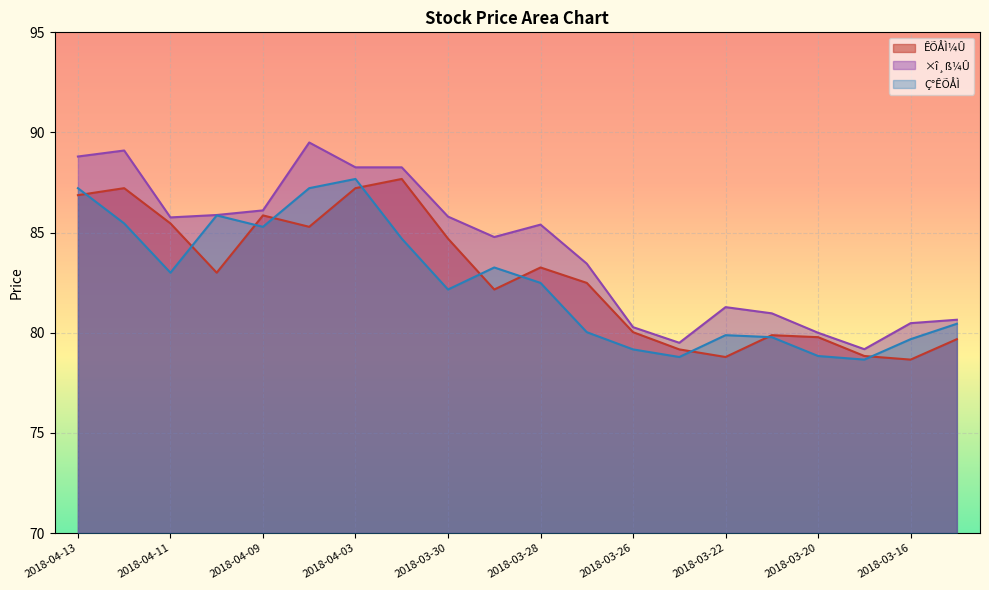

Reading left to right, extract all data points from this chart.

ÊÕÅÌ¼Û: 2018-04-13=86.9	2018-04-12=87.2	2018-04-11=85.5	2018-04-10=83.0	2018-04-09=85.9	2018-04-04=85.3	2018-04-03=87.2	2018-04-02=87.7	2018-03-30=84.7	2018-03-29=82.2	2018-03-28=83.3	2018-03-27=82.5	2018-03-26=80.0	2018-03-23=79.2	2018-03-22=78.8	2018-03-21=79.9	2018-03-20=79.8	2018-03-19=78.8	2018-03-16=78.7	2018-03-15=79.7
×î¸ß¼Û: 2018-04-13=88.8	2018-04-12=89.1	2018-04-11=85.8	2018-04-10=85.9	2018-04-09=86.1	2018-04-04=89.5	2018-04-03=88.3	2018-04-02=88.3	2018-03-30=85.8	2018-03-29=84.8	2018-03-28=85.4	2018-03-27=83.5	2018-03-26=80.3	2018-03-23=79.5	2018-03-22=81.3	2018-03-21=81.0	2018-03-20=80.0	2018-03-19=79.2	2018-03-16=80.5	2018-03-15=80.7
Ç°ÊÕÅÌ: 2018-04-13=87.2	2018-04-12=85.5	2018-04-11=83.0	2018-04-10=85.9	2018-04-09=85.3	2018-04-04=87.2	2018-04-03=87.7	2018-04-02=84.7	2018-03-30=82.2	2018-03-29=83.3	2018-03-28=82.5	2018-03-27=80.0	2018-03-26=79.2	2018-03-23=78.8	2018-03-22=79.9	2018-03-21=79.8	2018-03-20=78.8	2018-03-19=78.7	2018-03-16=79.7	2018-03-15=80.5